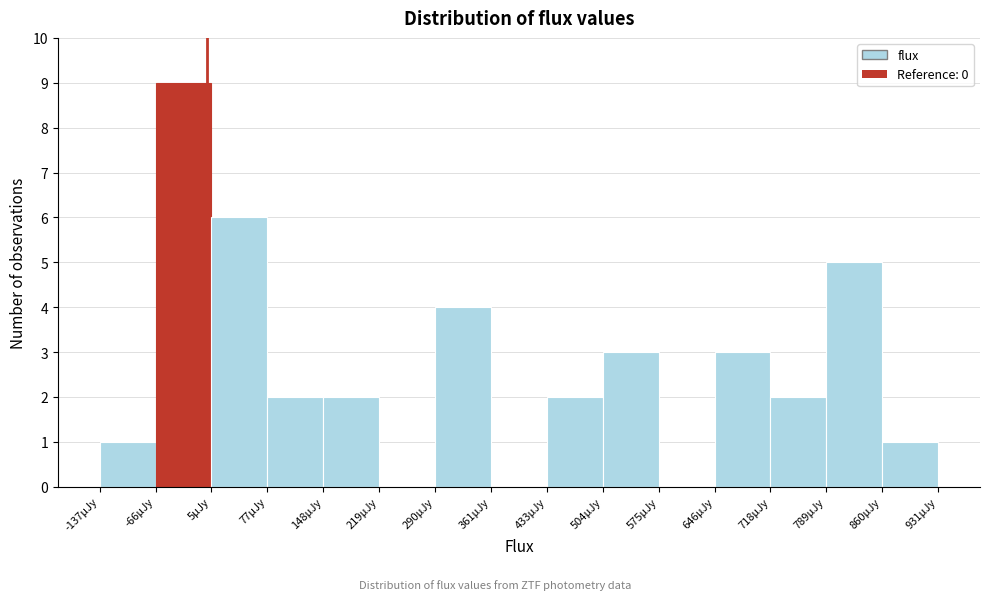

Reading left to right, list every bar in this chart as the range it spans on the x-axis followed by its height. Neither the bar edges nor the heights are printed on the chart, so give them approximately, as read against the axes.

-140 to -70: 1
-70 to 10: 9
10 to 80: 6
80 to 150: 2
150 to 220: 2
220 to 290: 0
290 to 360: 4
360 to 430: 0
430 to 500: 2
500 to 580: 3
580 to 650: 0
650 to 720: 3
720 to 790: 2
790 to 860: 5
860 to 930: 1